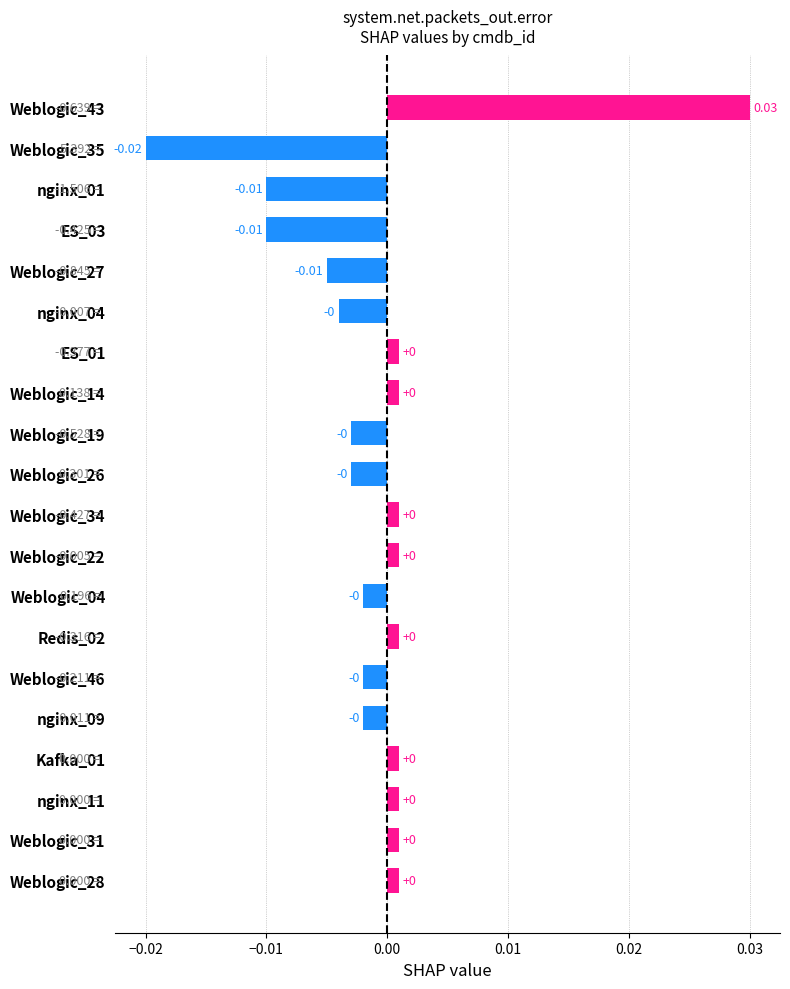

Between Weblogic_26 and ES_03, which is larger?

Weblogic_26